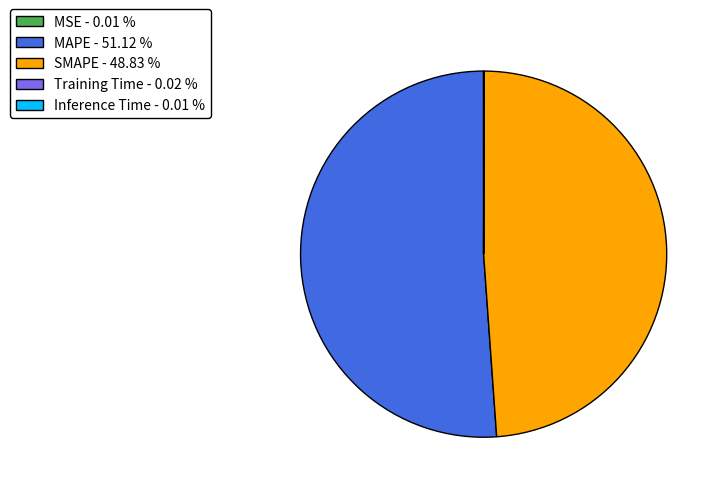

Which category has the biggest portion of the pie?

MAPE